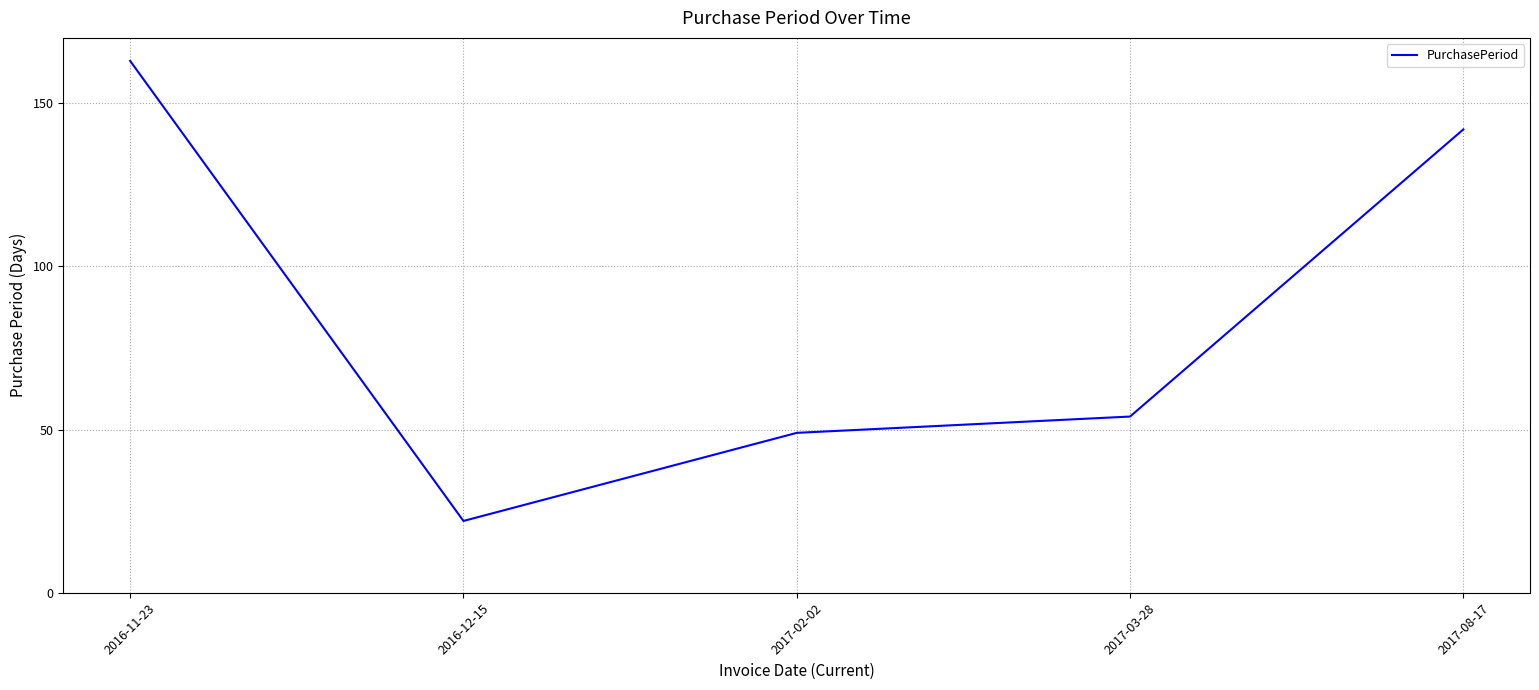

Approximately how many times larger is the value at 2017-08-17 compared to 2016-11-23?

0.9